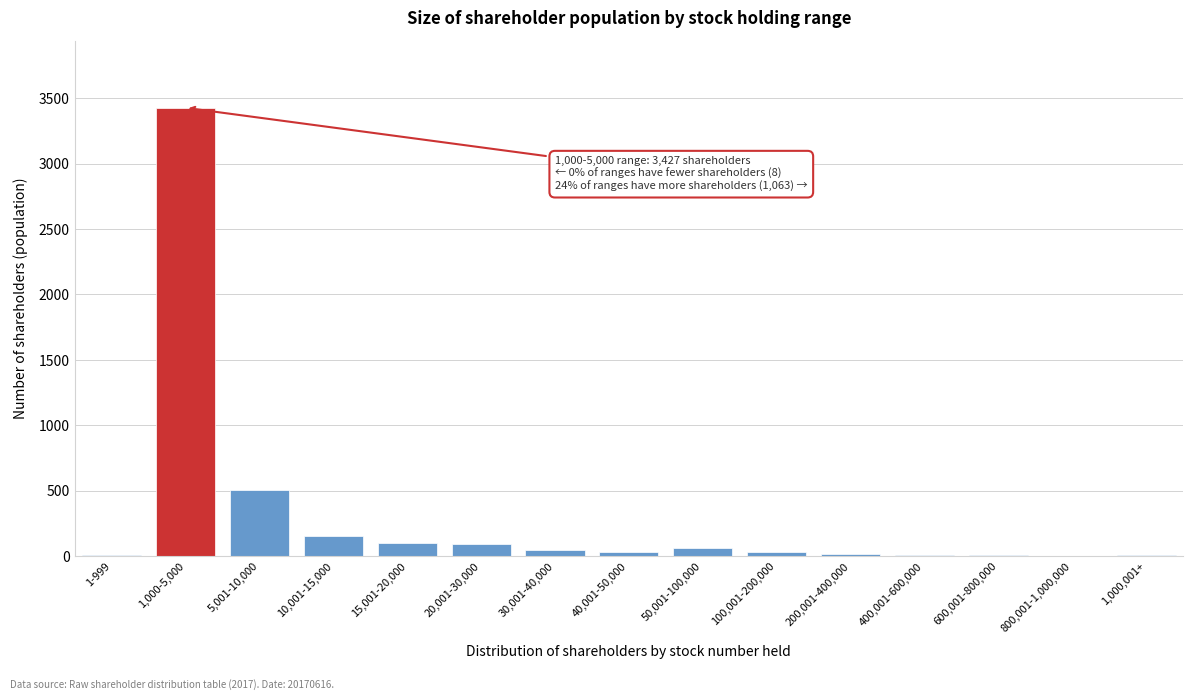

What is the greatest value displayed?

3427